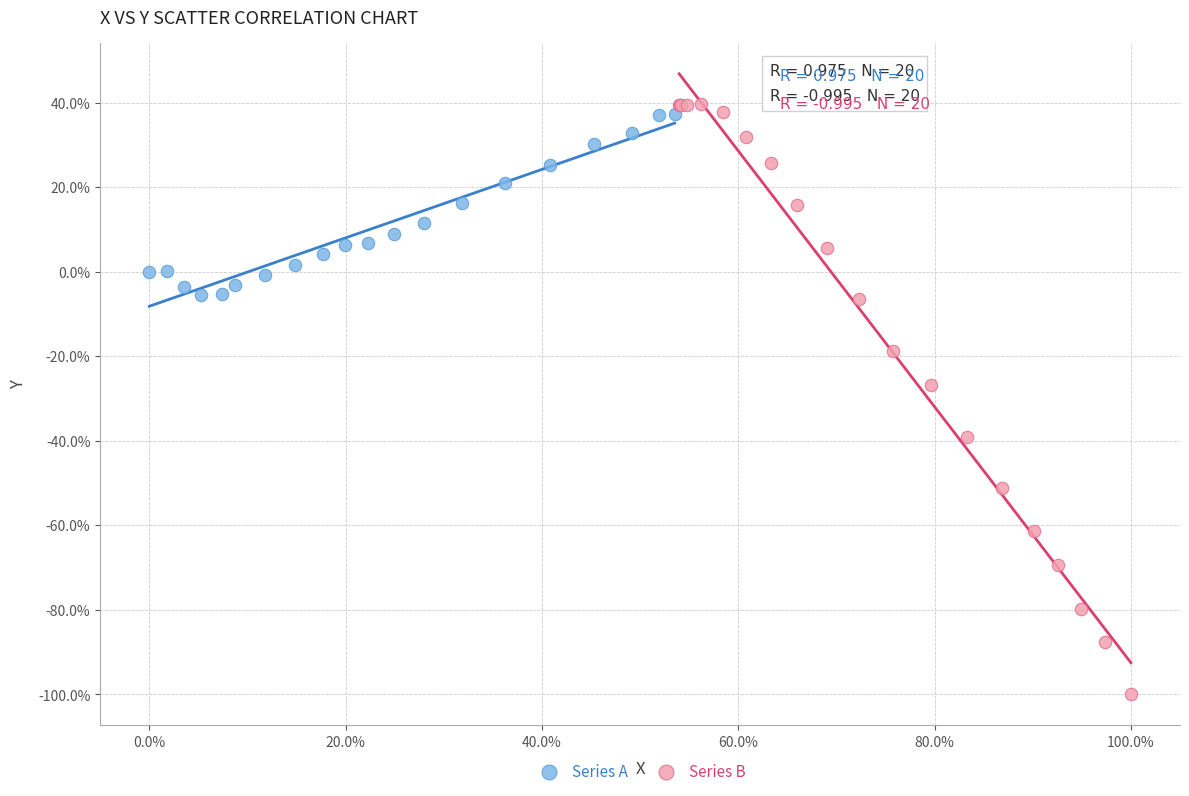

Which series has the largest Y range (max minus min)?

Series B